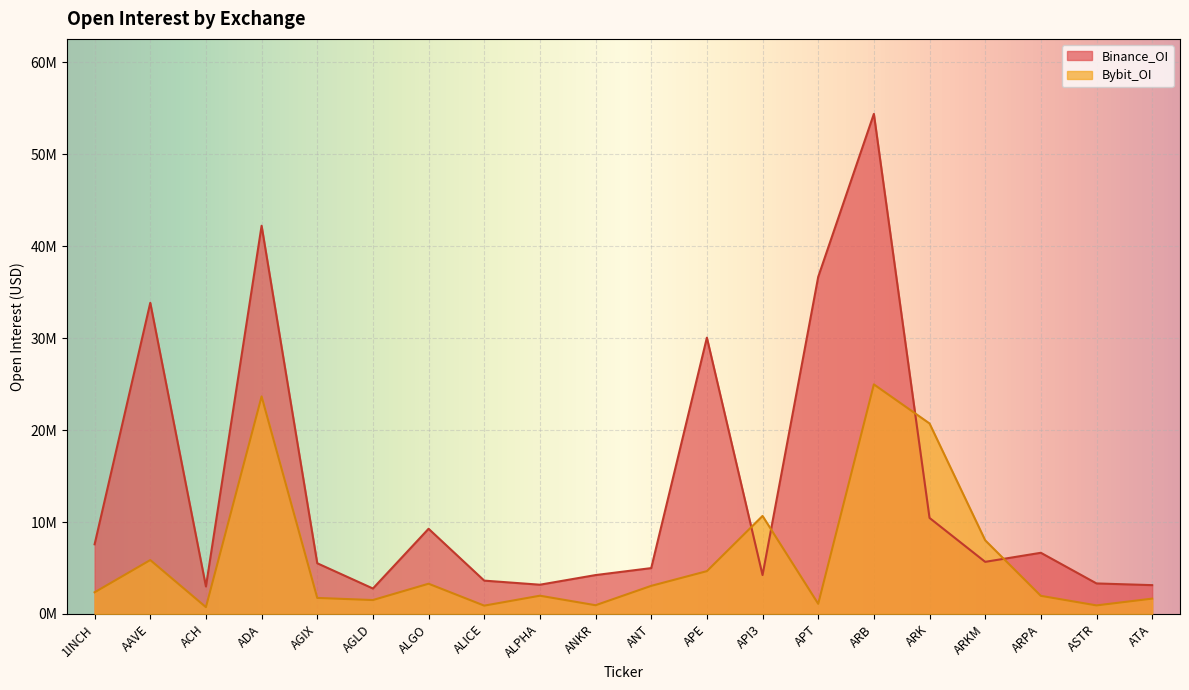

What is the difference between the highest and lowest values at ANKR?

3279668